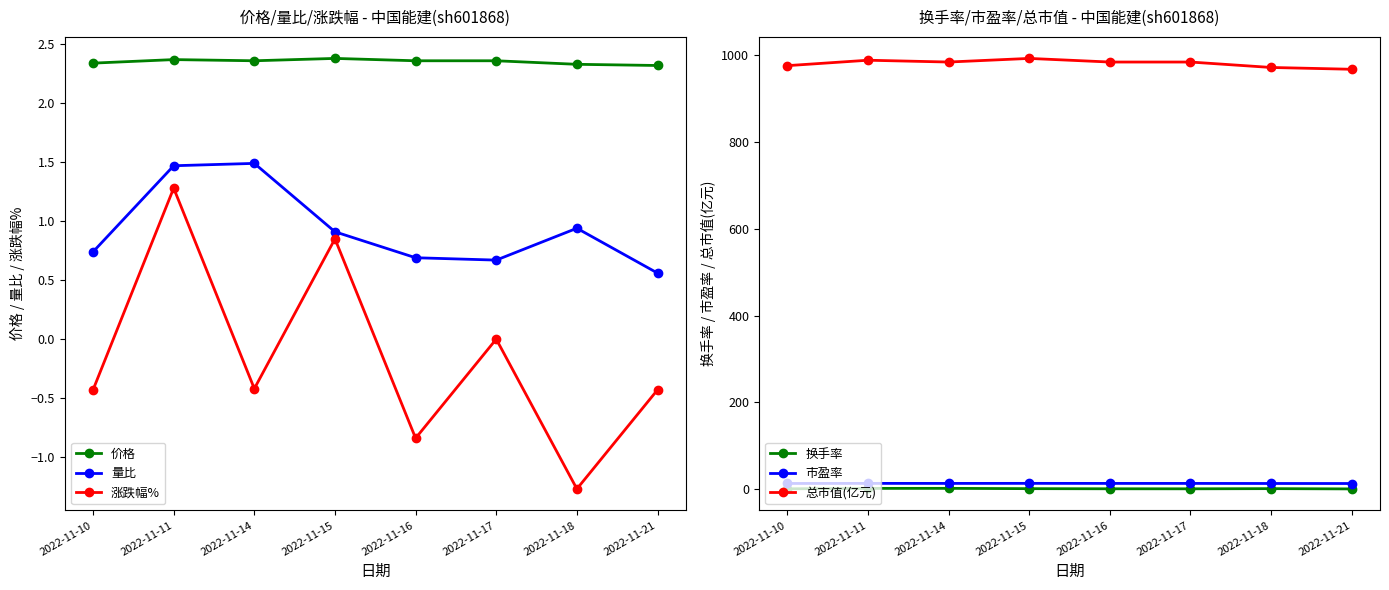

What is the value of the 市盈率 point at the 1st from the left?

13.3